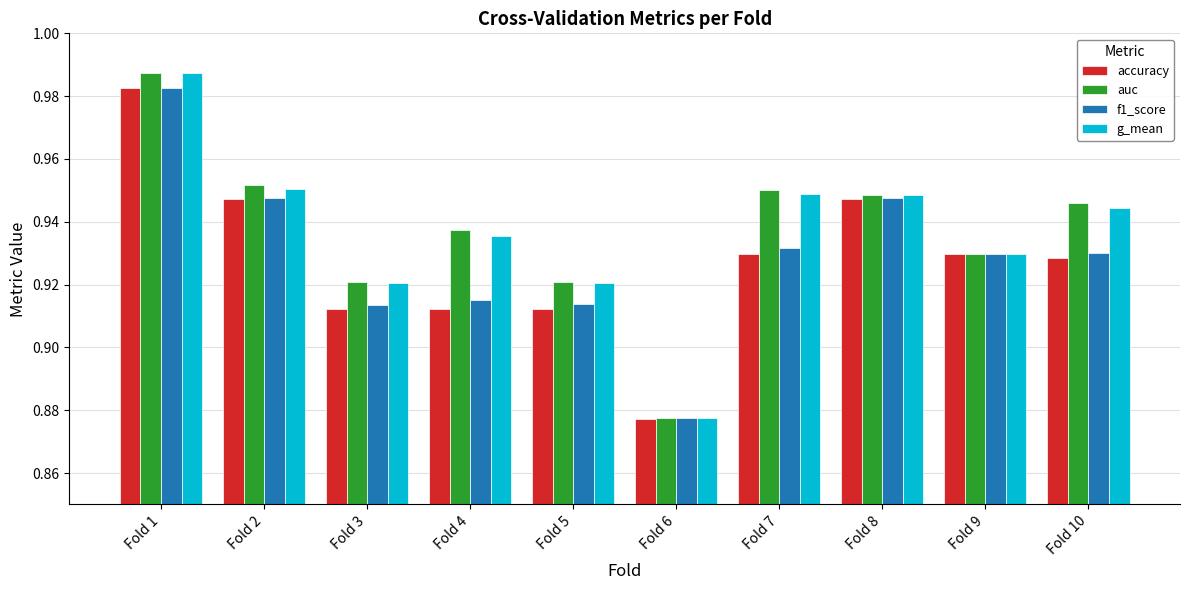

At which category is the sum across all series the highest?

Fold 1